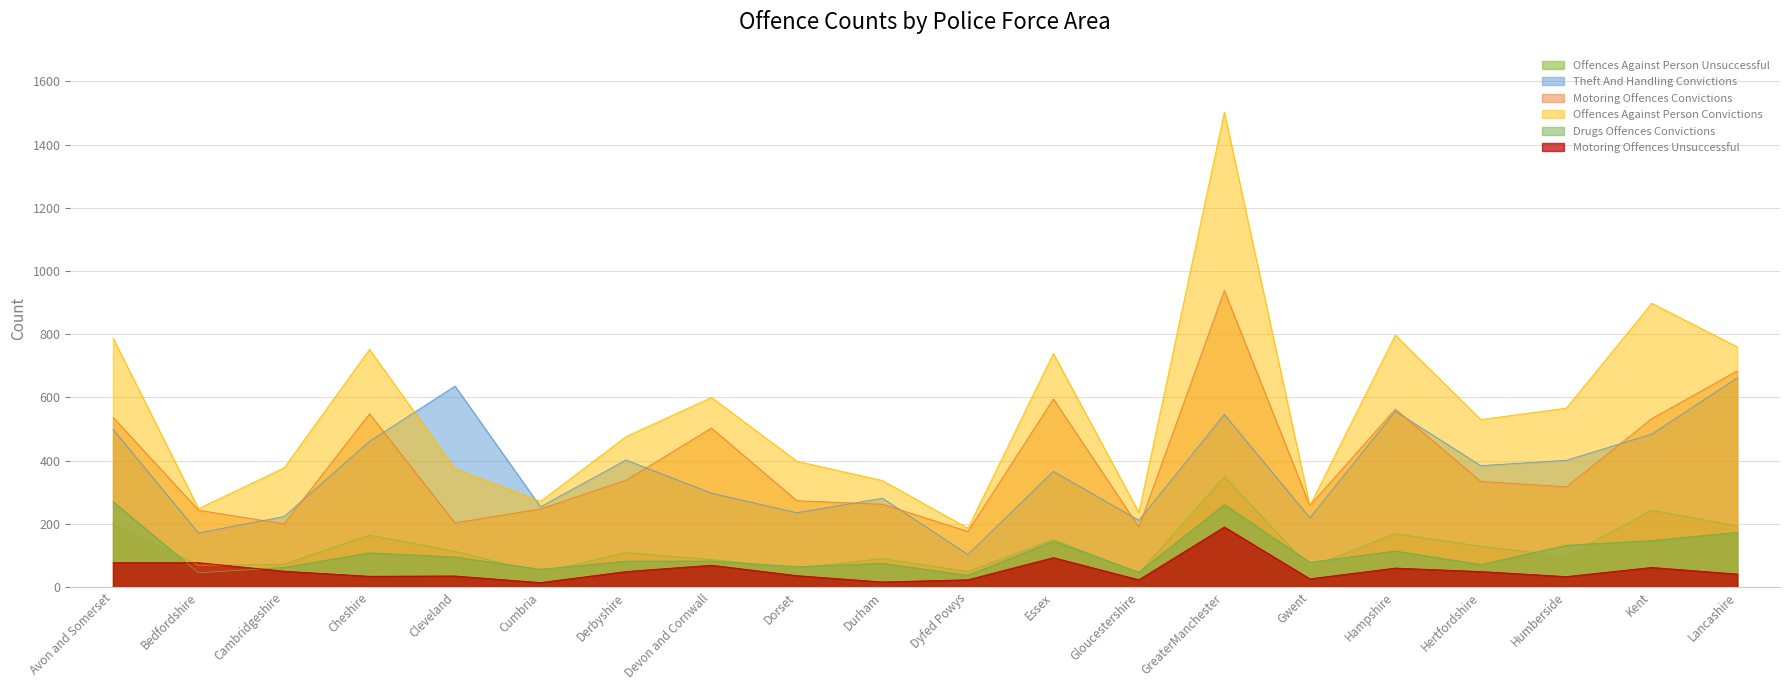

True or false: Motoring Offences Convictions and Motoring Offences Unsuccessful cross at least once.

False